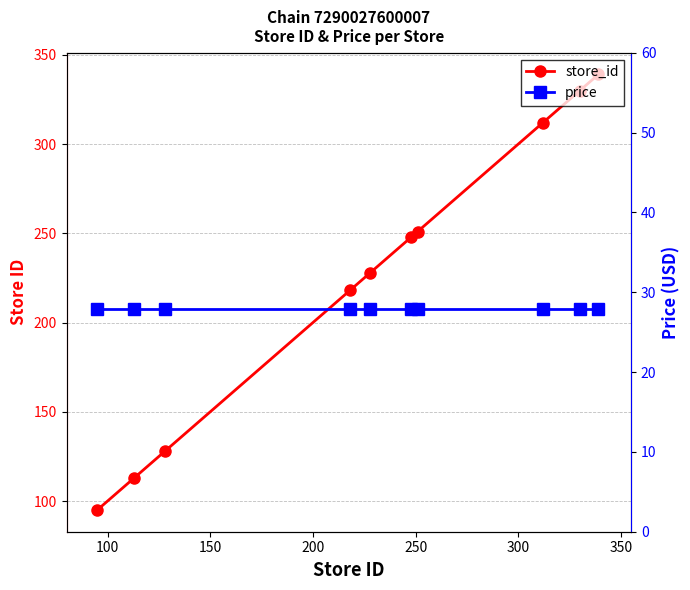

What is the average value of the store_id series?

226.2